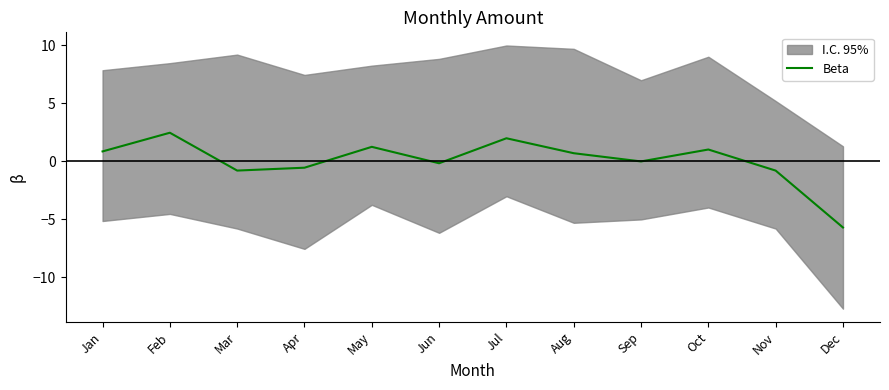

What is the ratio of the value at Oct to the value at Jul?

0.5